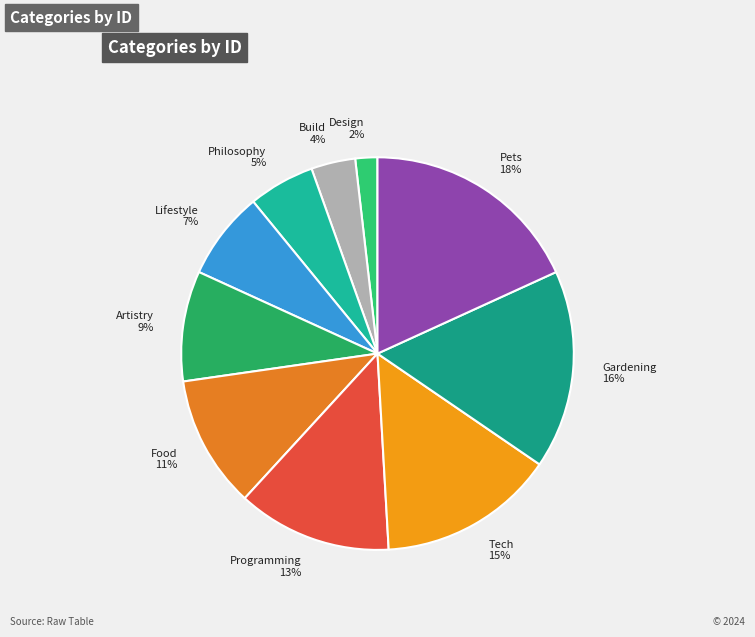

True or false: Food accounts for 18% of the total.

False